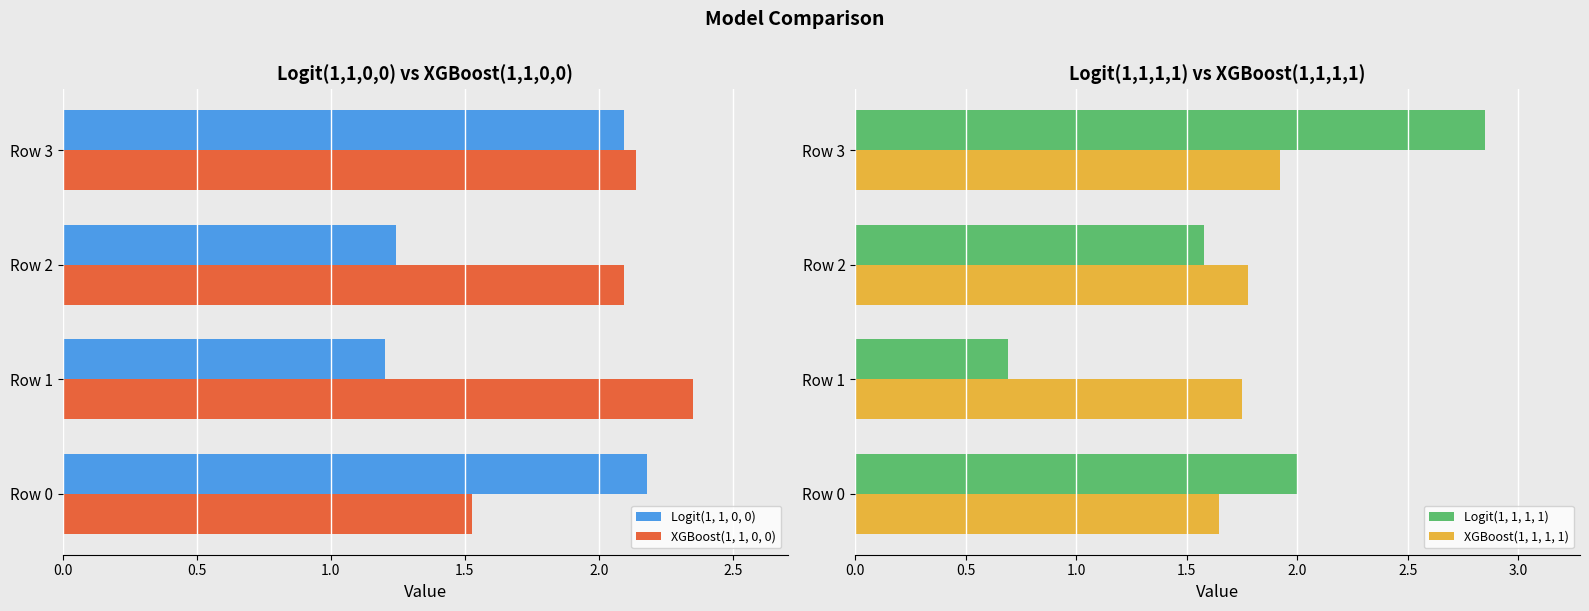

Count the XGBoost(1, 1, 1, 1) values in the range 1 to 2.

4